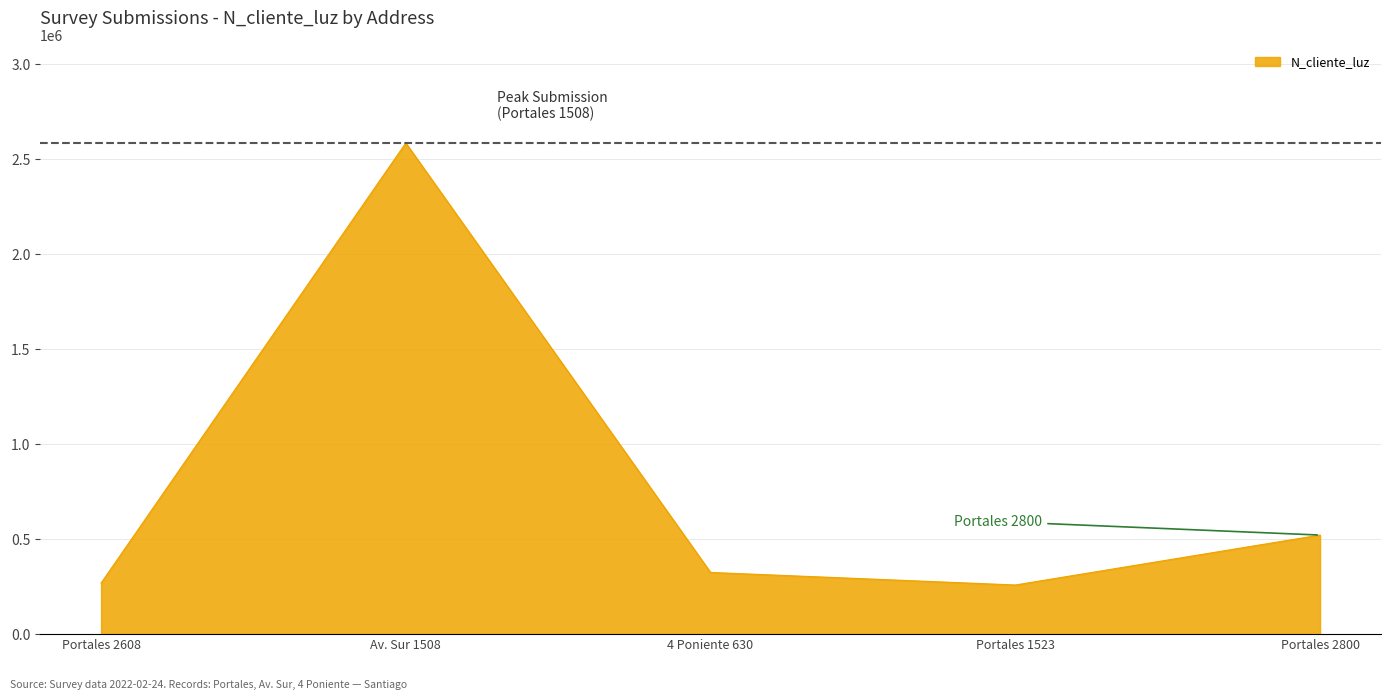

What is the difference between the maximum and second lowest values?

2317580